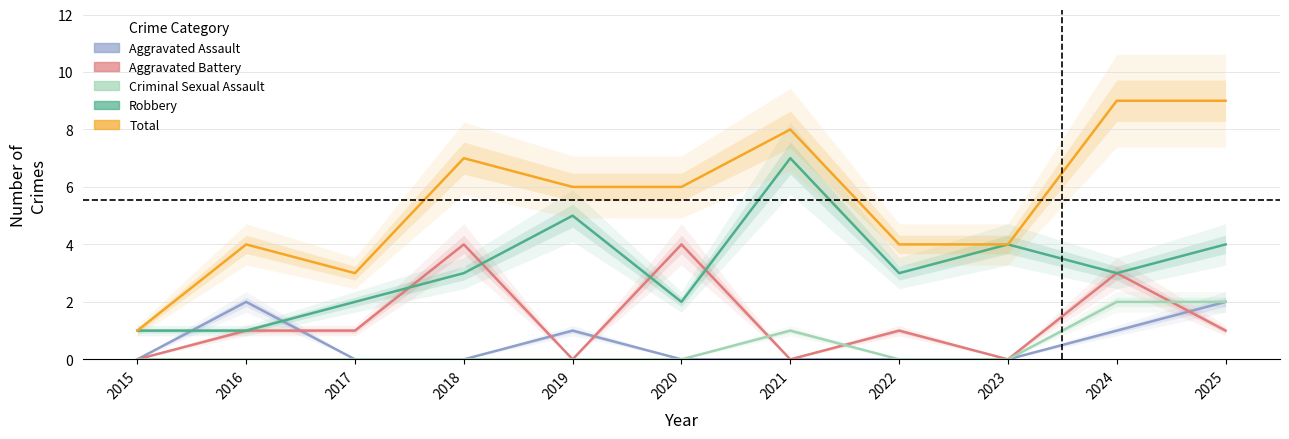

What is the total value across all series at 2016?

8